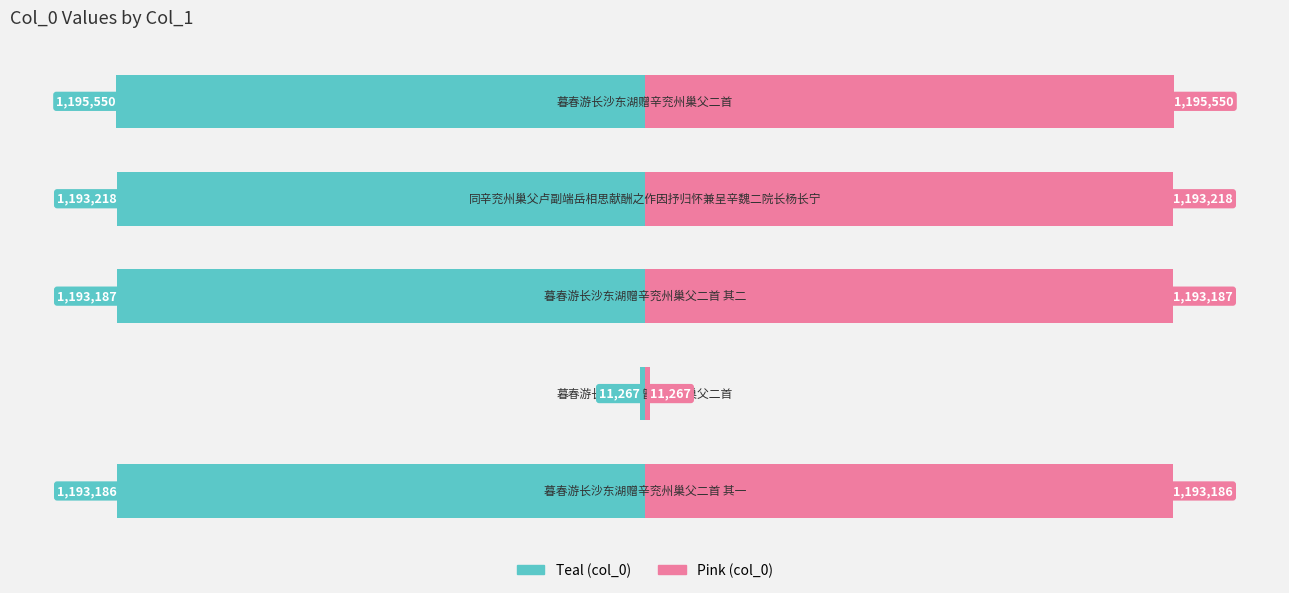

What is the difference between the maximum and minimum values in the col_0 (teal) series?

1184283